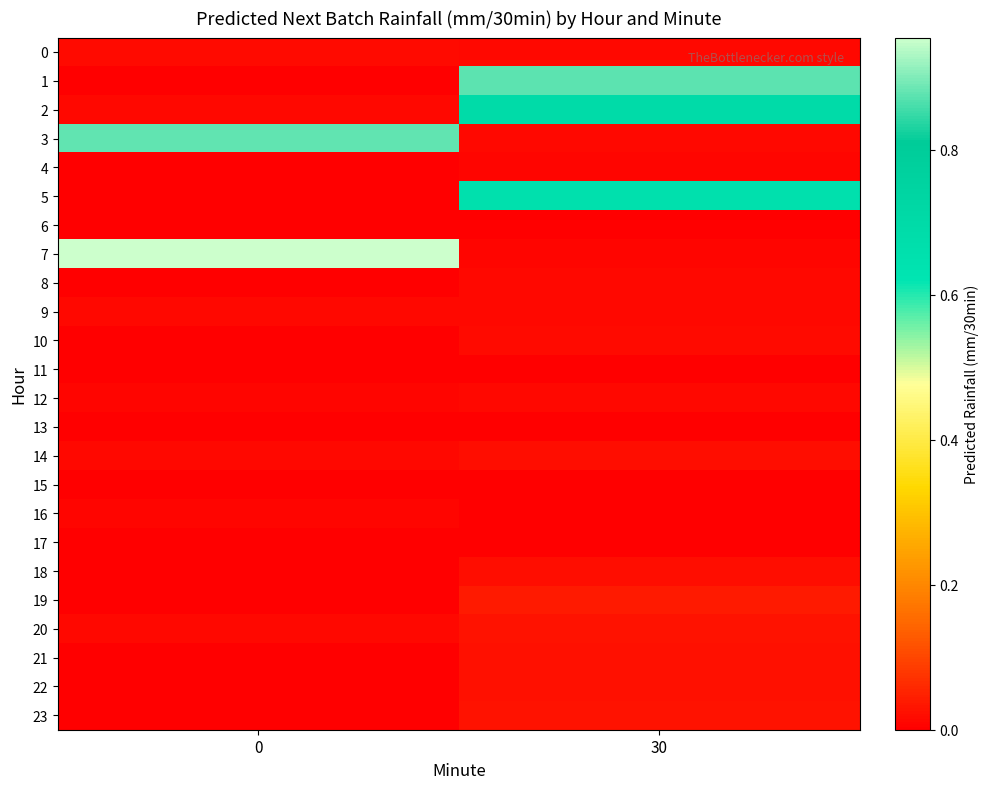

Reading right to left, extract all data points from this chart.

0: 30=0.0	0=0.0
1: 30=0.9	0=0.0
2: 30=0.7	0=0.0
3: 30=0.0	0=0.9
4: 30=0.0	0=0.0
5: 30=0.7	0=0.0
6: 30=0.0	0=0.0
7: 30=0.0	0=1.0
8: 30=0.0	0=0.0
9: 30=0.0	0=0.0
10: 30=0.0	0=0.0
11: 30=0.0	0=0.0
12: 30=0.0	0=0.0
13: 30=0.0	0=0.0
14: 30=0.0	0=0.0
15: 30=0.0	0=0.0
16: 30=0.0	0=0.0
17: 30=0.0	0=0.0
18: 30=0.0	0=0.0
19: 30=0.0	0=0.0
20: 30=0.0	0=0.0
21: 30=0.0	0=0.0
22: 30=0.0	0=0.0
23: 30=0.0	0=0.0